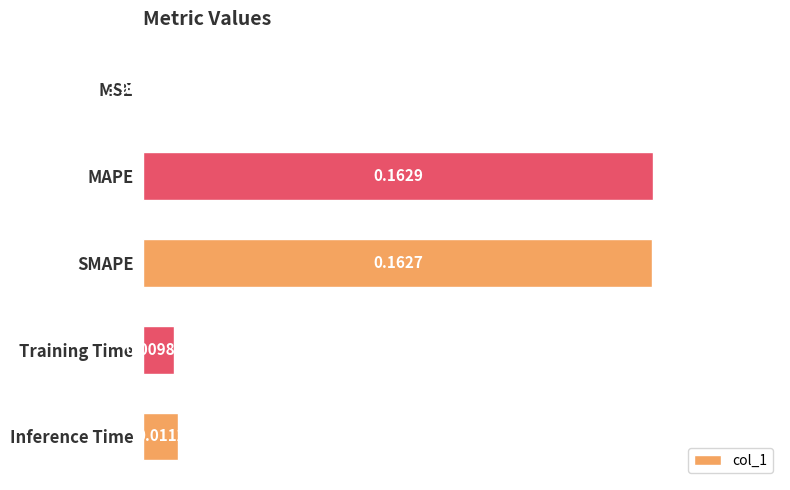

Where is the data nearest to the value 0?

MSE